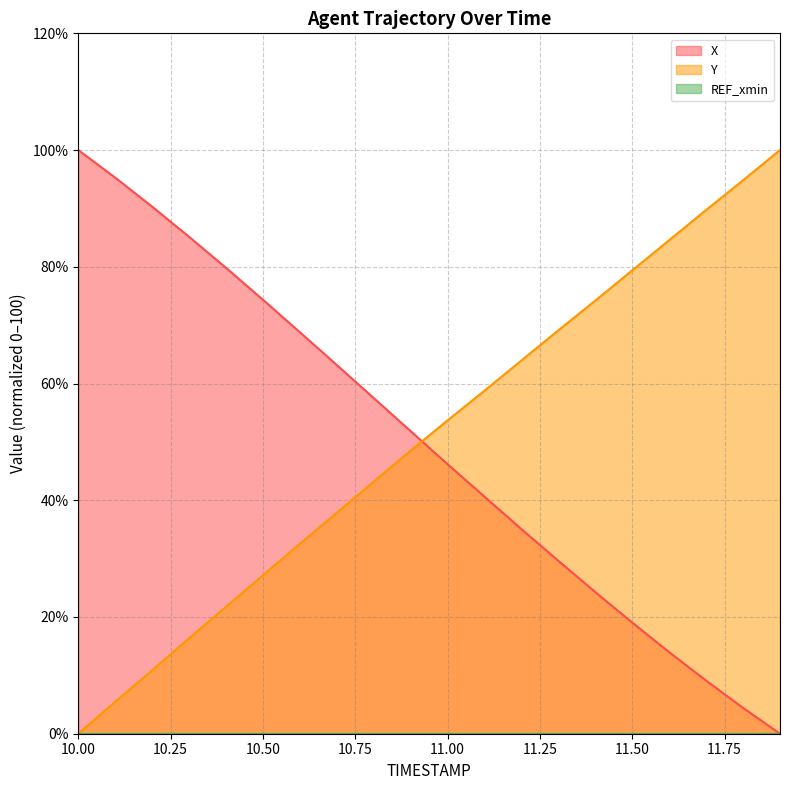

True or false: Y and X intersect in this chart.

True